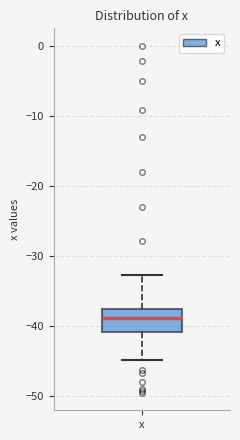

Where is the lower edge of the box for x on the y-axis? The values are not printed on the chart, so give them approximately, as read against the axis.

-41